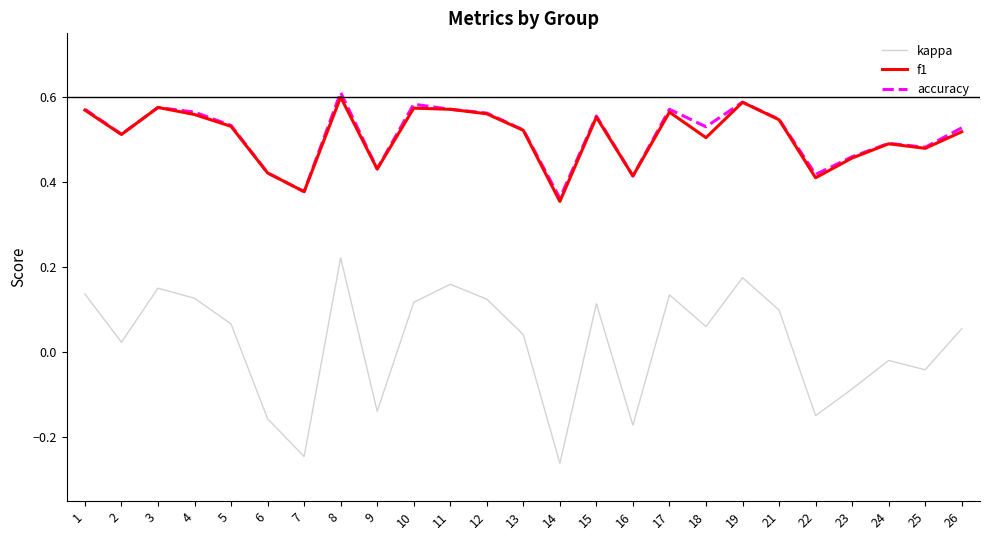

True or false: kappa and accuracy cross at least once.

False